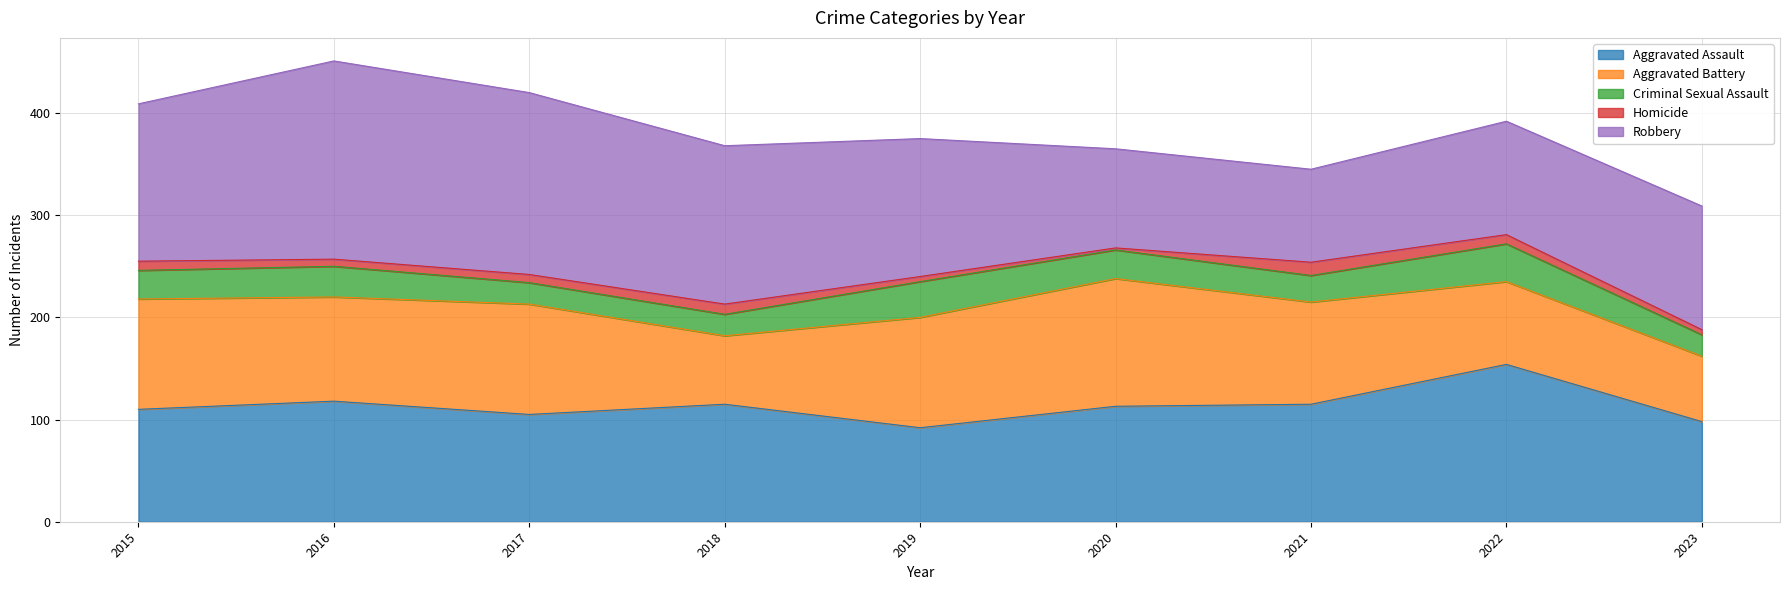

Between which two adjacent categories do Aggravated Assault and Aggravated Battery first intersect?

2016 and 2017